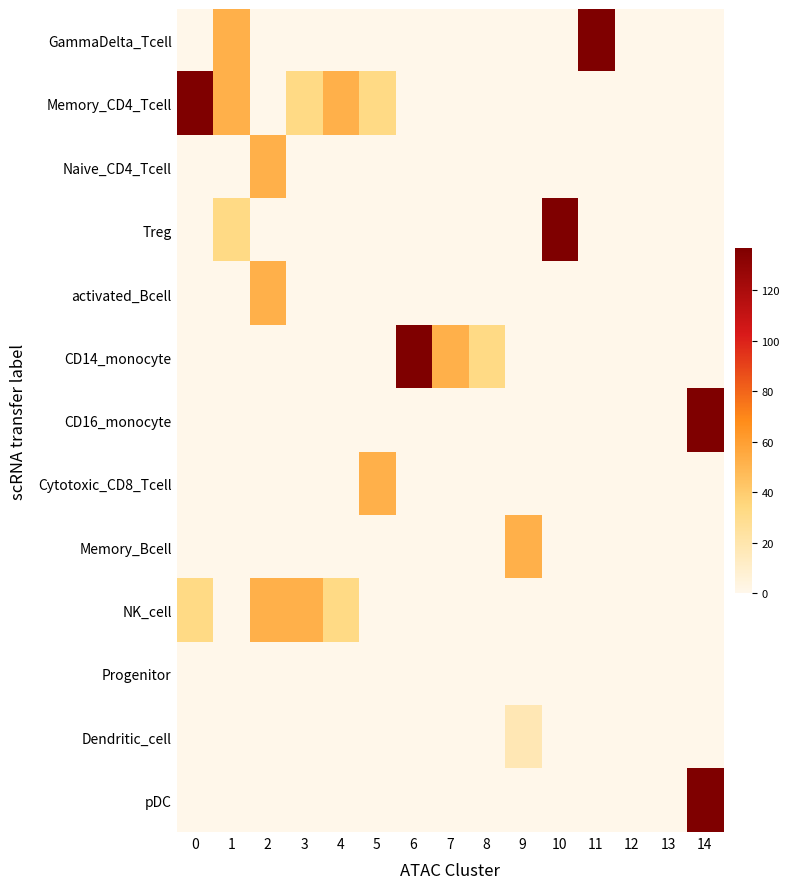

Reading right to left, transcribe all the data shown in this chart.

GammaDelta_Tcell: 14=0.0	13=0.0	12=0.0	11=136.8	10=0.0	9=0.0	8=0.0	7=0.0	6=0.0	5=0.0	4=0.0	3=0.0	2=0.0	1=52.1	0=0.0
Memory_CD4_Tcell: 14=0.0	13=0.0	12=0.0	11=0.0	10=0.0	9=0.0	8=0.0	7=0.0	6=0.0	5=32.4	4=52.1	3=32.4	2=0.0	1=52.1	0=136.8
Naive_CD4_Tcell: 14=0.0	13=0.0	12=0.0	11=0.0	10=0.0	9=0.0	8=0.0	7=0.0	6=0.0	5=0.0	4=0.0	3=0.0	2=52.1	1=0.0	0=0.0
Treg: 14=0.0	13=0.0	12=0.0	11=0.0	10=136.8	9=0.0	8=0.0	7=0.0	6=0.0	5=0.0	4=0.0	3=0.0	2=0.0	1=32.4	0=0.0
activated_Bcell: 14=0.0	13=0.0	12=0.0	11=0.0	10=0.0	9=0.0	8=0.0	7=0.0	6=0.0	5=0.0	4=0.0	3=0.0	2=52.1	1=0.0	0=0.0
CD14_monocyte: 14=0.0	13=0.0	12=0.0	11=0.0	10=0.0	9=0.0	8=32.4	7=52.1	6=136.8	5=0.0	4=0.0	3=0.0	2=0.0	1=0.0	0=0.0
CD16_monocyte: 14=136.8	13=0.0	12=0.0	11=0.0	10=0.0	9=0.0	8=0.0	7=0.0	6=0.0	5=0.0	4=0.0	3=0.0	2=0.0	1=0.0	0=0.0
Cytotoxic_CD8_Tcell: 14=0.0	13=0.0	12=0.0	11=0.0	10=0.0	9=0.0	8=0.0	7=0.0	6=0.0	5=52.1	4=0.0	3=0.0	2=0.0	1=0.0	0=0.0
Memory_Bcell: 14=0.0	13=0.0	12=0.0	11=0.0	10=0.0	9=52.1	8=0.0	7=0.0	6=0.0	5=0.0	4=0.0	3=0.0	2=0.0	1=0.0	0=0.0
NK_cell: 14=0.0	13=0.0	12=0.0	11=0.0	10=0.0	9=0.0	8=0.0	7=0.0	6=0.0	5=0.0	4=32.4	3=52.1	2=52.1	1=0.0	0=32.4
Progenitor: 14=0.0	13=0.0	12=0.0	11=0.0	10=0.0	9=0.0	8=0.0	7=0.0	6=0.0	5=0.0	4=0.0	3=0.0	2=0.0	1=0.0	0=0.0
Dendritic_cell: 14=0.0	13=0.0	12=0.0	11=0.0	10=0.0	9=17.2	8=0.0	7=0.0	6=0.0	5=0.0	4=0.0	3=0.0	2=0.0	1=0.0	0=0.0
pDC: 14=136.8	13=0.0	12=0.0	11=0.0	10=0.0	9=0.0	8=0.0	7=0.0	6=0.0	5=0.0	4=0.0	3=0.0	2=0.0	1=0.0	0=0.0